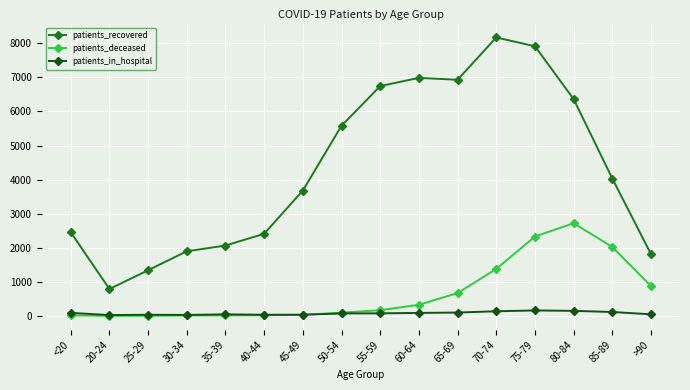

Which series has the largest range (max minus min)?

patients_recovered